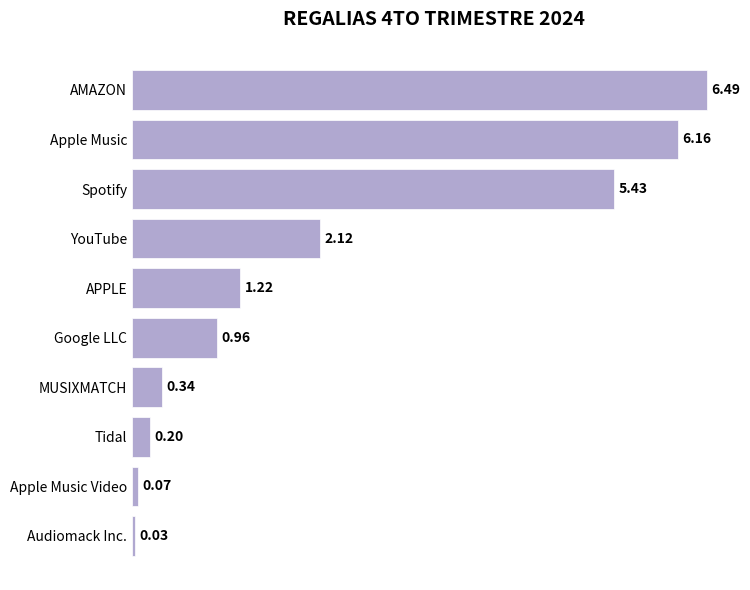

How many data points are above 1?

5